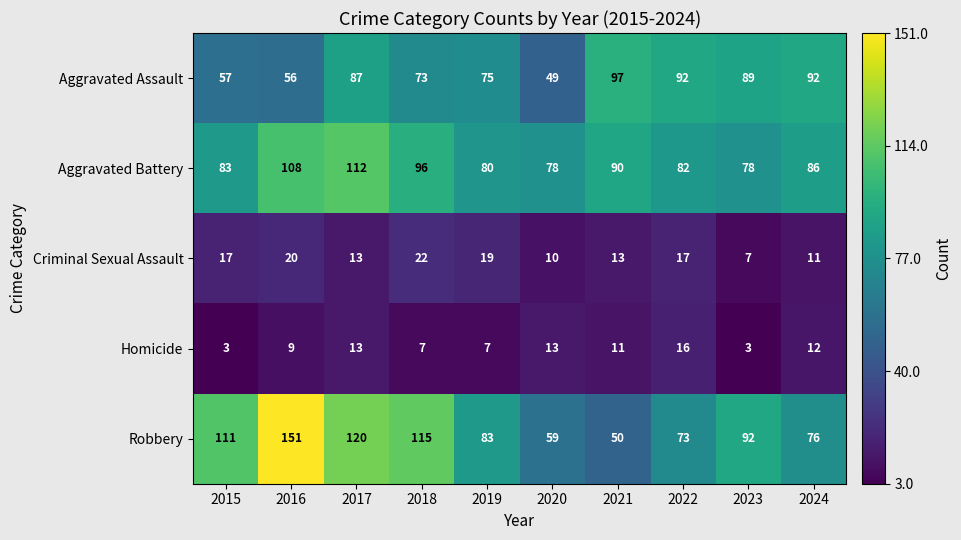

Which series has the largest range (max minus min)?

Robbery